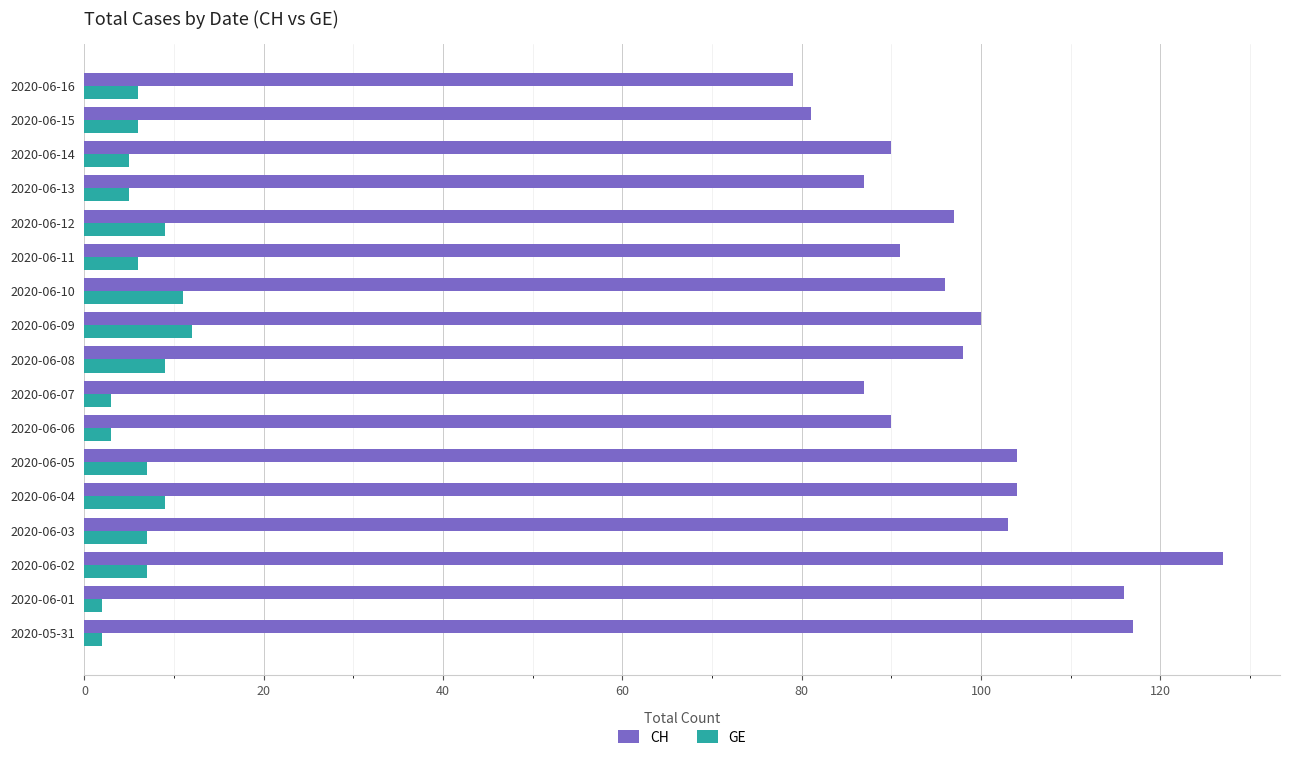

Rank the series by their maximum value, from lowest to highest.

GE, CH